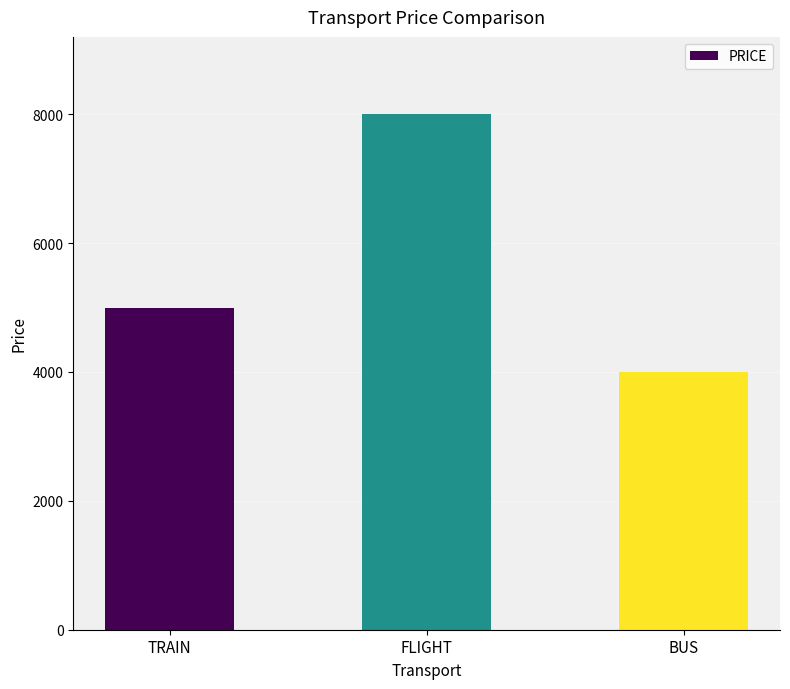

Reading left to right, transcribe all the data shown in this chart.

5000	8000	4000